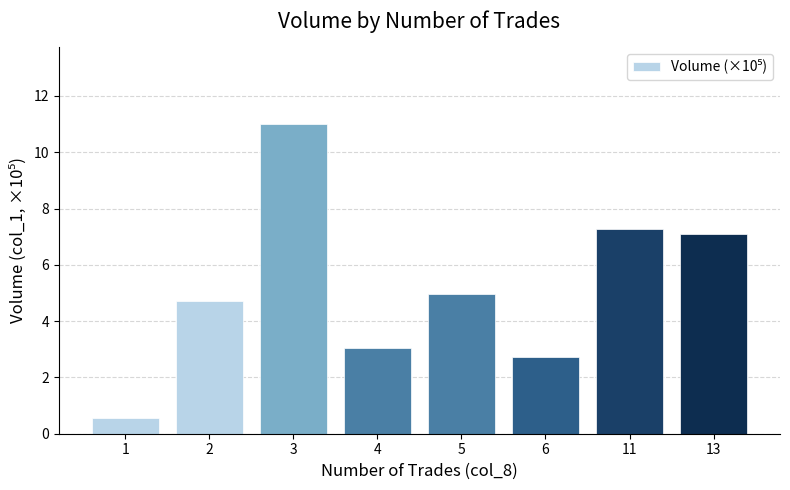

True or false: the data shows 7.1 at 13.

True